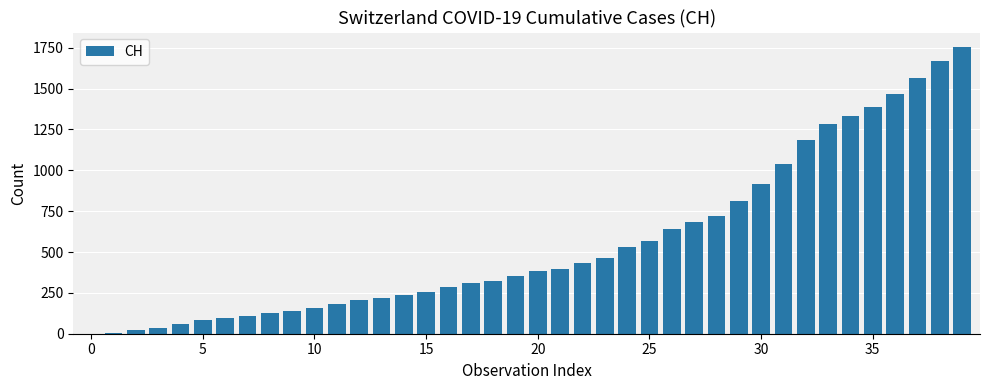

What is the greatest value displayed?

1755